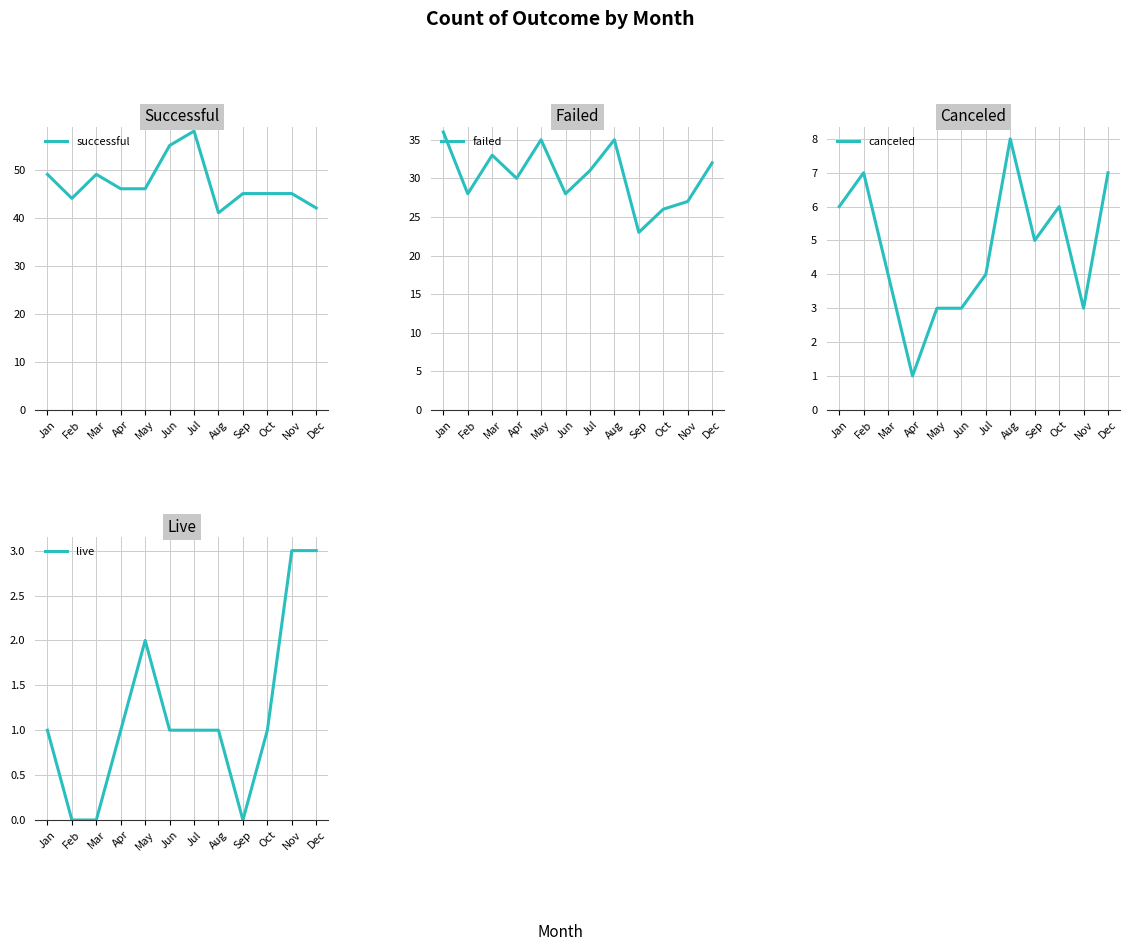

Which series has the largest total across all categories?

successful